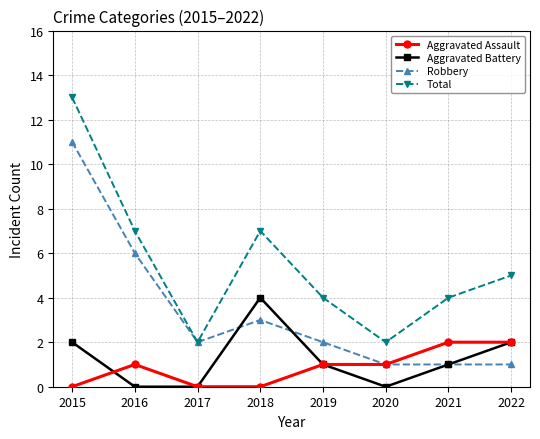

How many lines are shown in the chart?

4